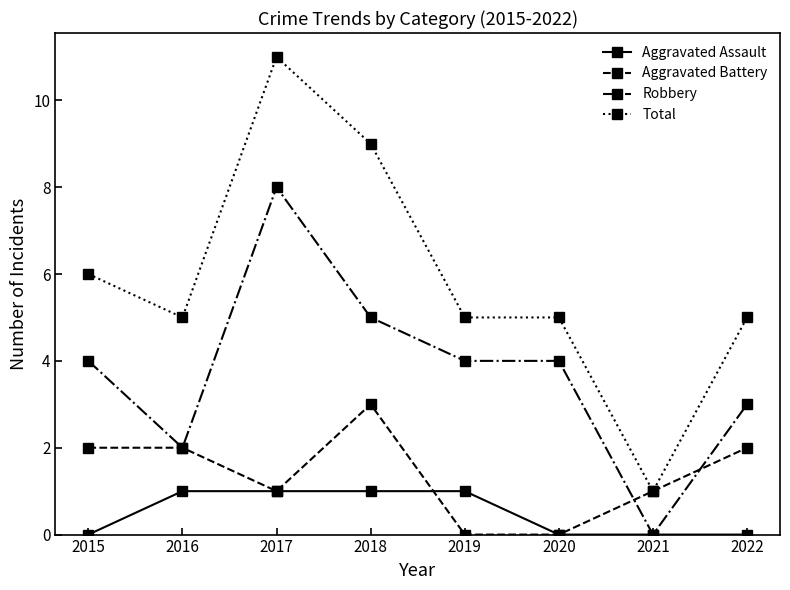

Which series has the largest total across all categories?

Total